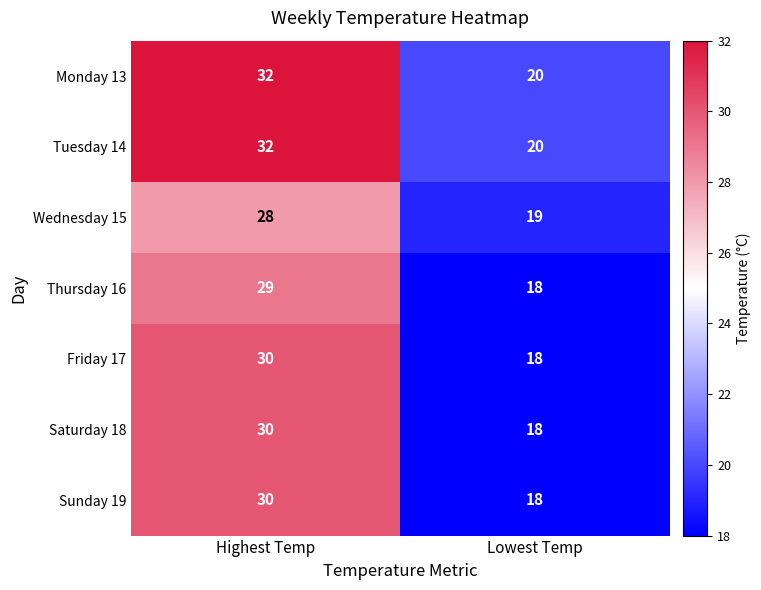

At which category does the chart reach its minimum across all series?

Lowest Temp